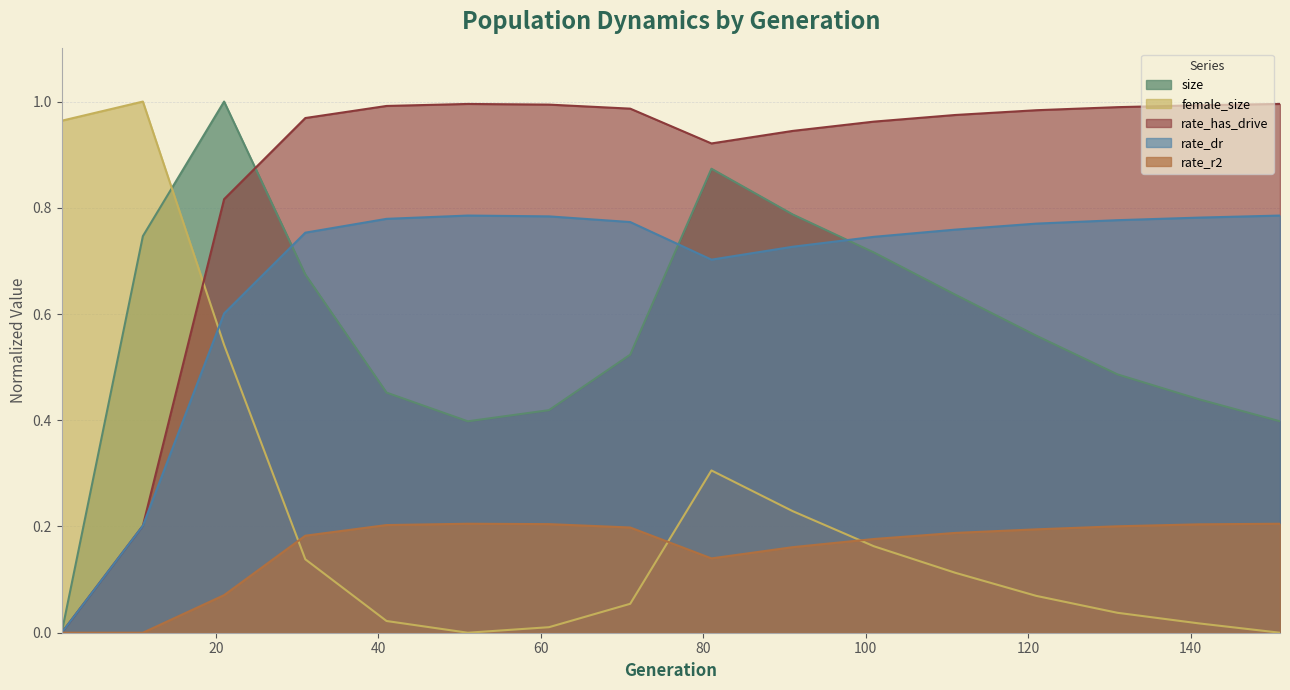

True or false: size and rate_r2 intersect in this chart.

False